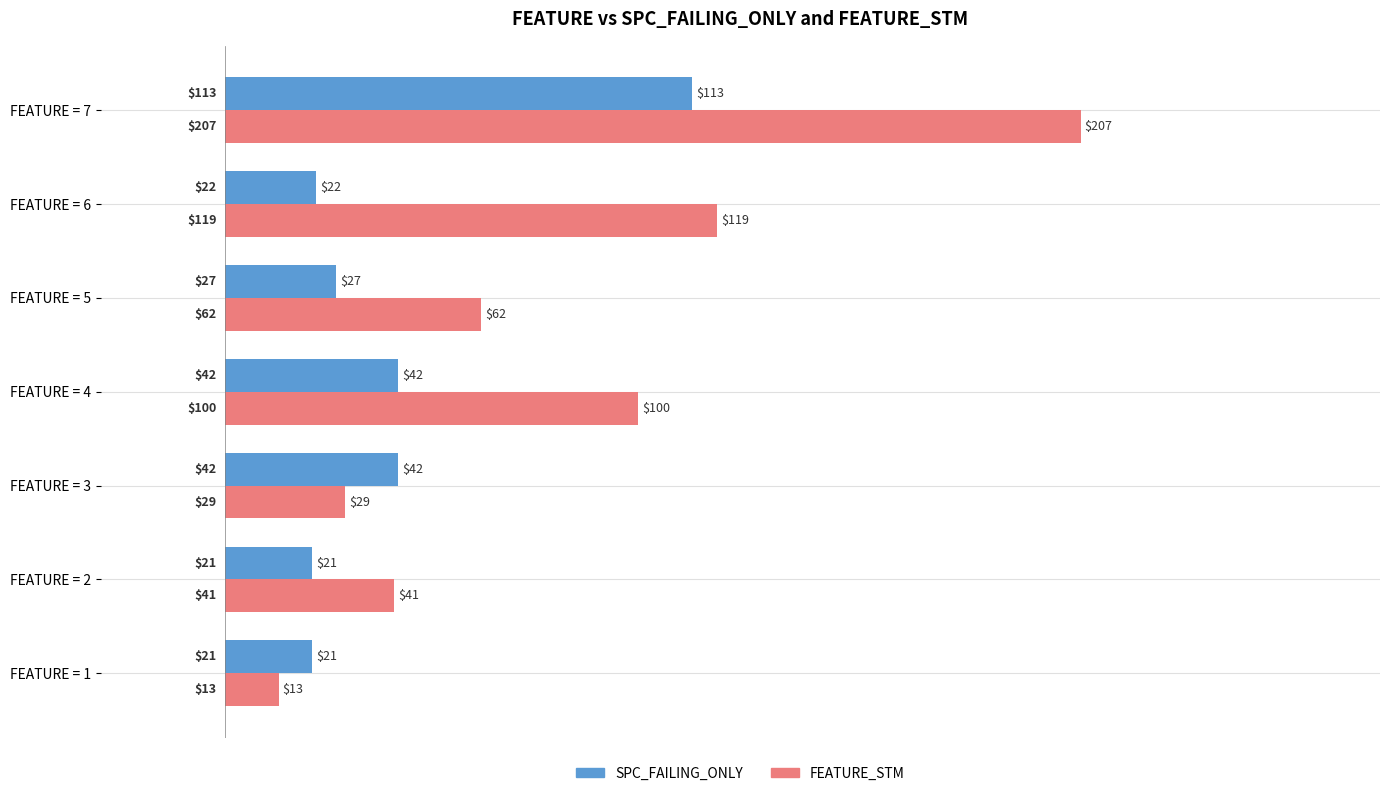

What is the average value of the FEATURE_STM series?

82